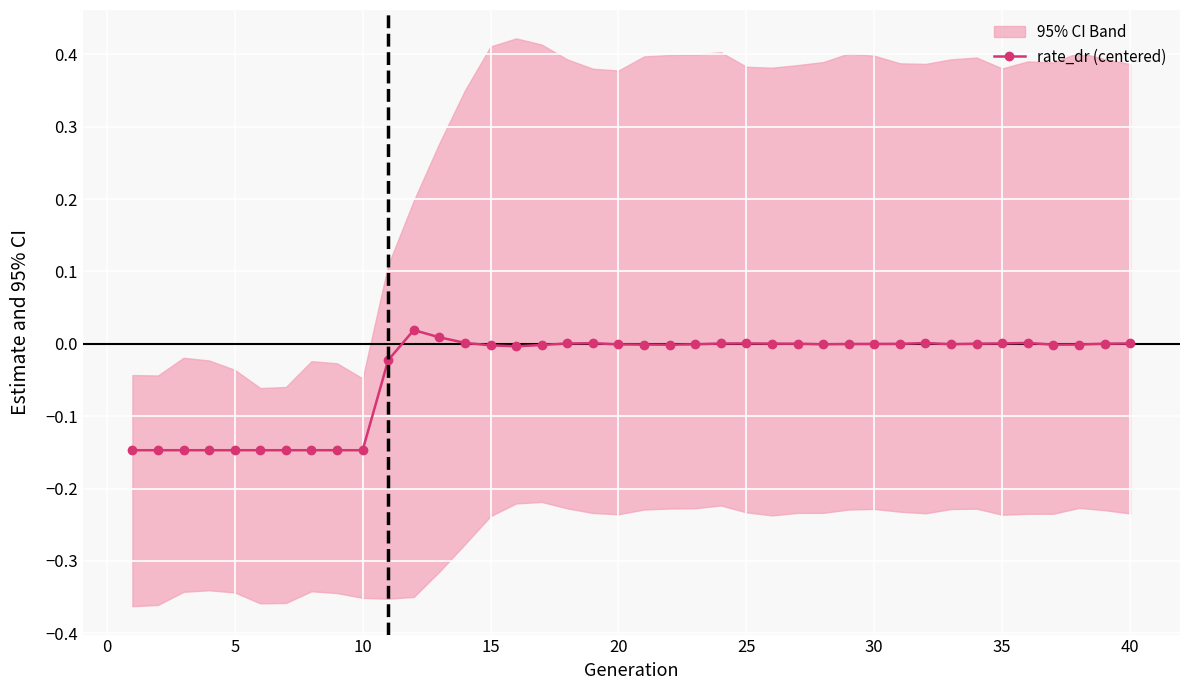

True or false: rate_dr (centered) has more than 0 interior local peaks.

True